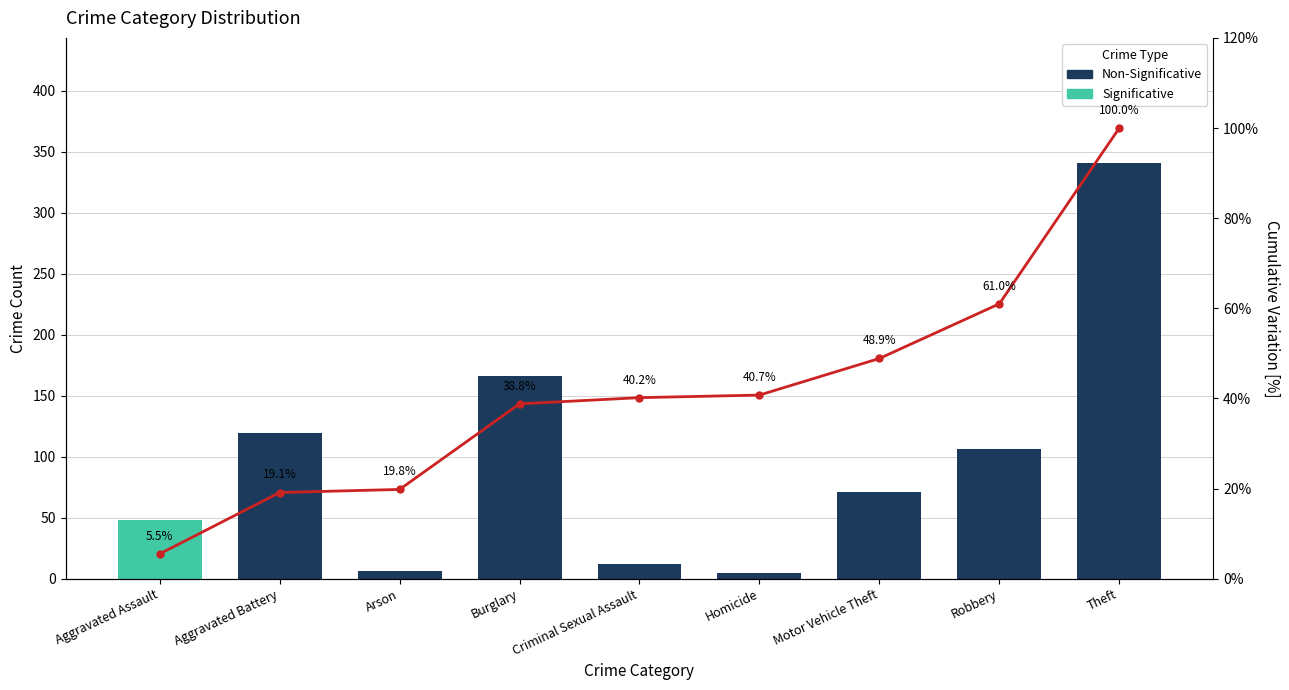

True or false: the data shows 40.7 at Homicide.

True